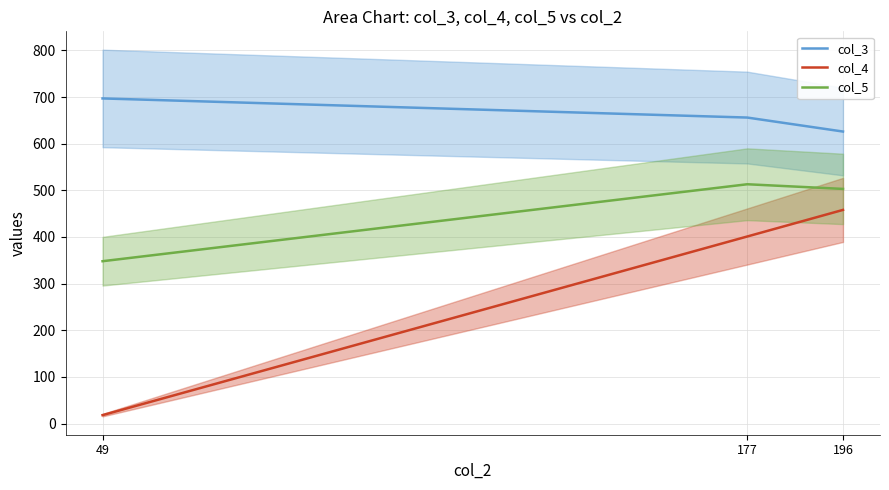

At which category is the sum across all series the highest?

196